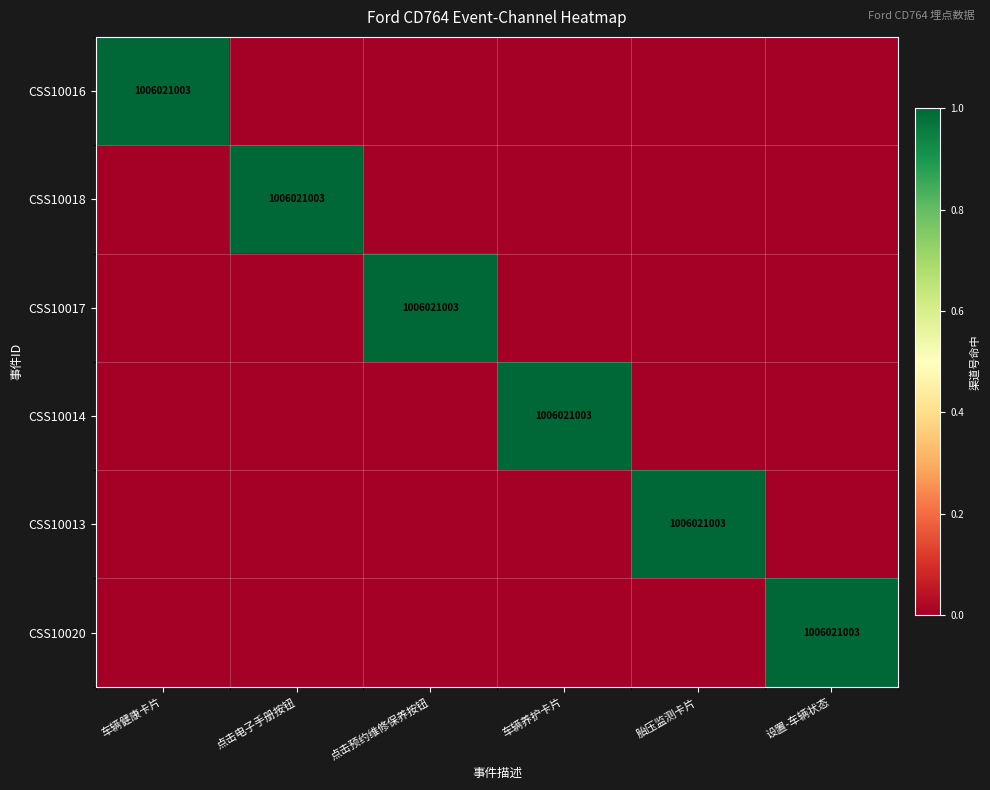

Is it true that CSS10018 equals 513625420 at 点击电子手册按钮?

False